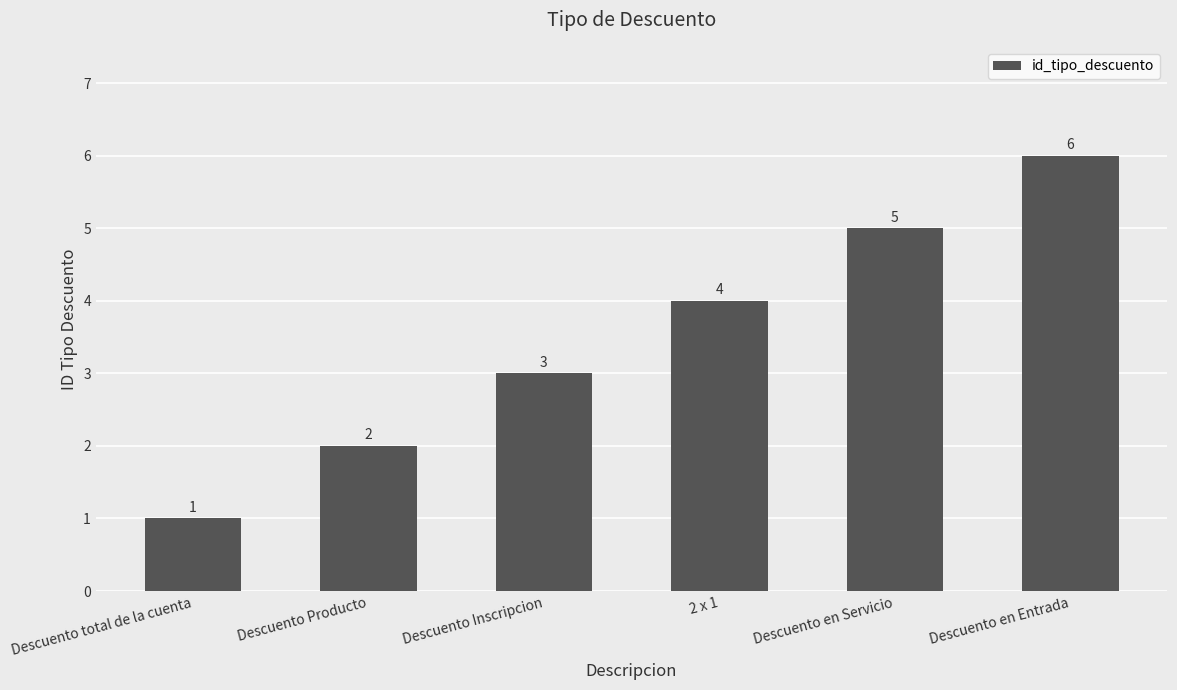

Rank the categories by value from lowest to highest.

Descuento total de la cuenta, Descuento Producto, Descuento Inscripcion, 2 x 1, Descuento en Servicio, Descuento en Entrada